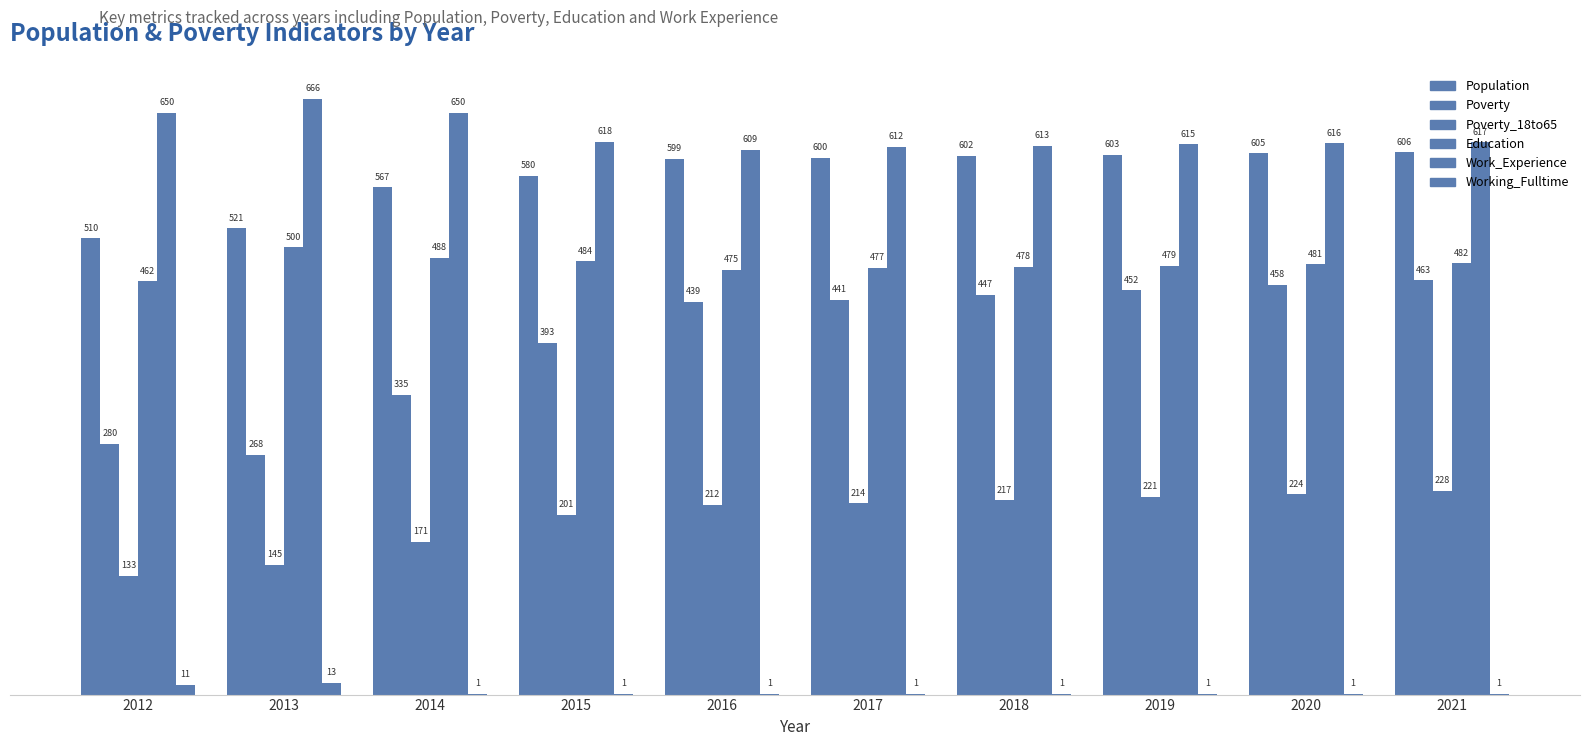

Which has a higher value, 2014 or 2017?

2017